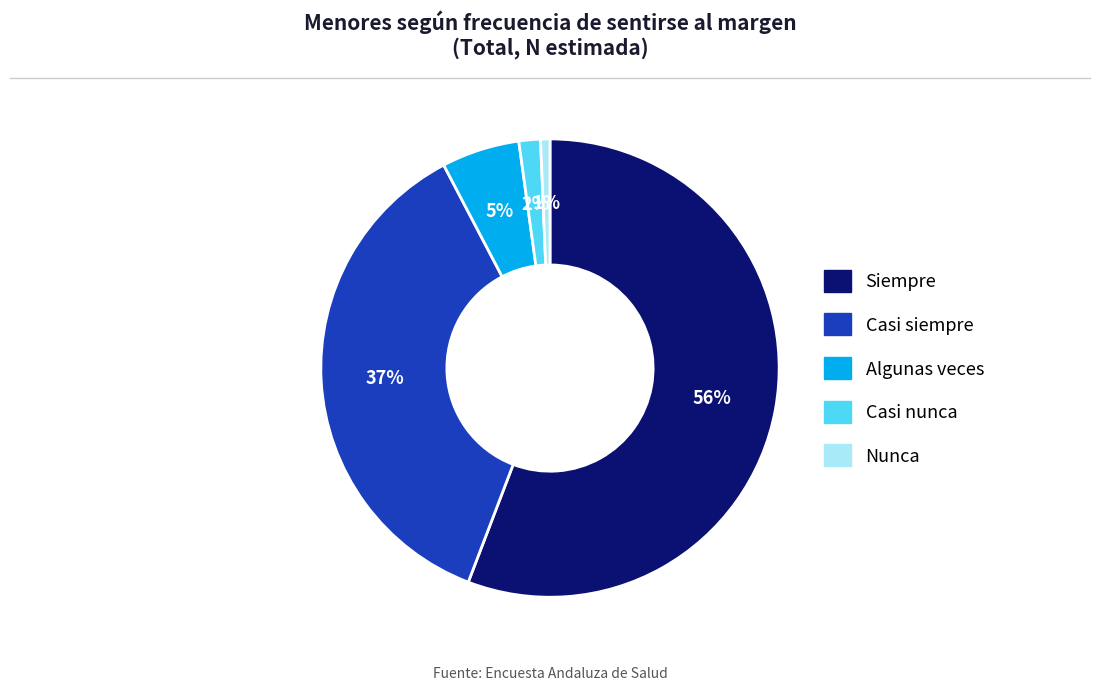

Is Algunas veces the majority of the pie?

No